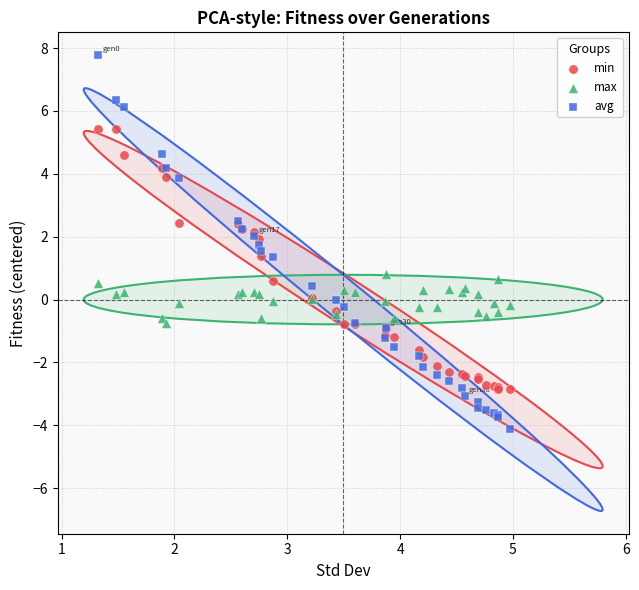

What are all the series names shown in the legend?

min, max, avg